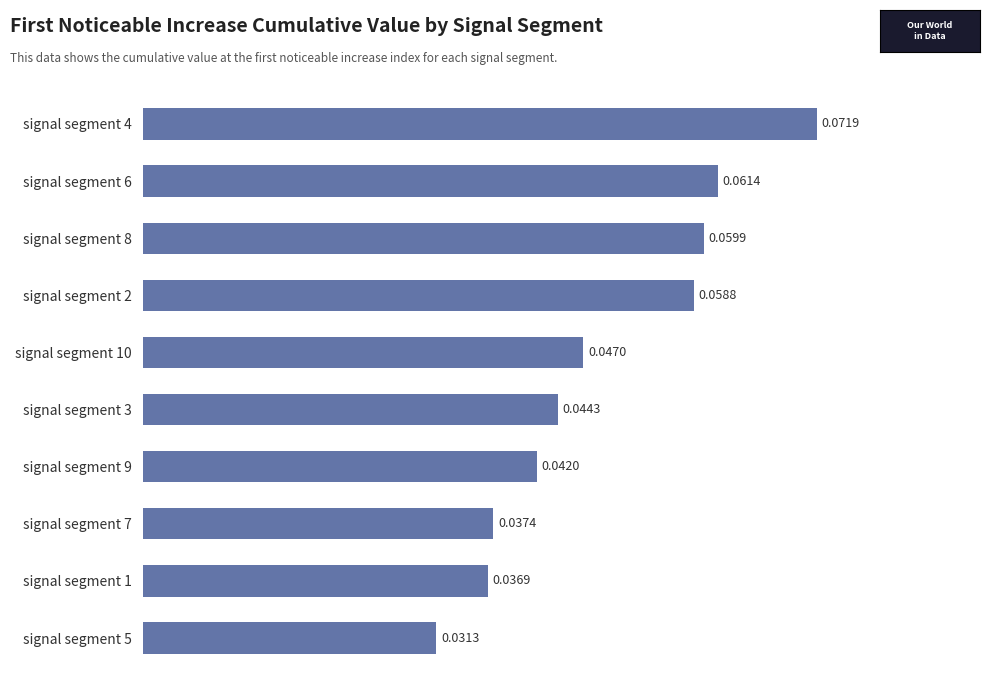

Are the bars grouped side by side (vs. stacked)?

No